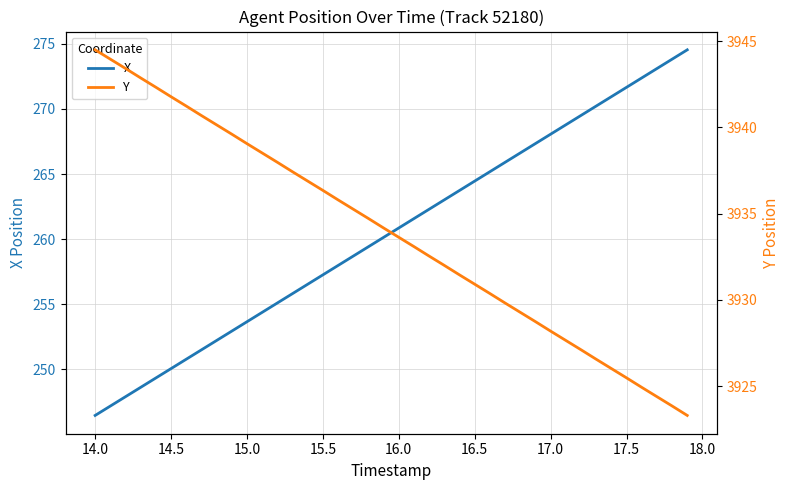

True or false: Y and X cross at least once.

False